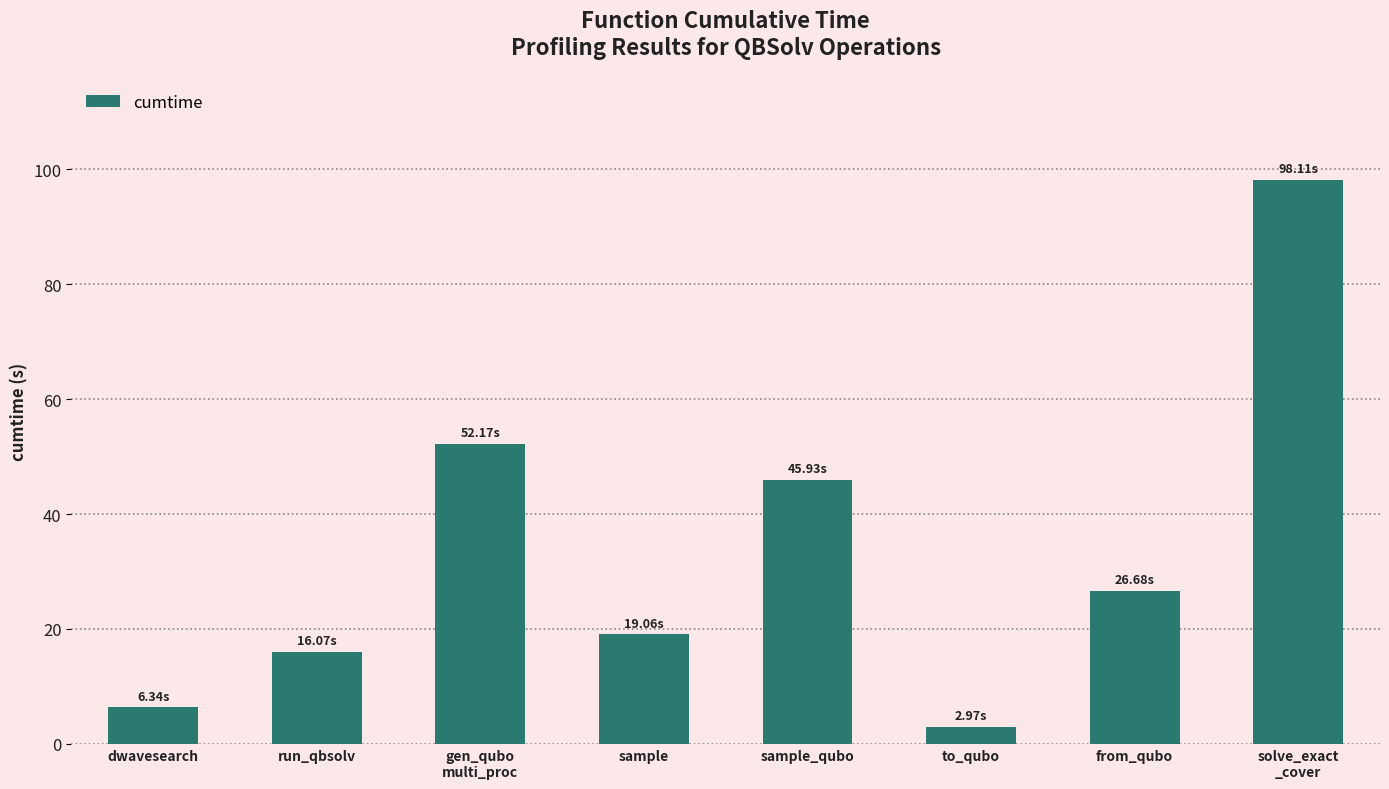

Does the chart contain stacked bars?

No